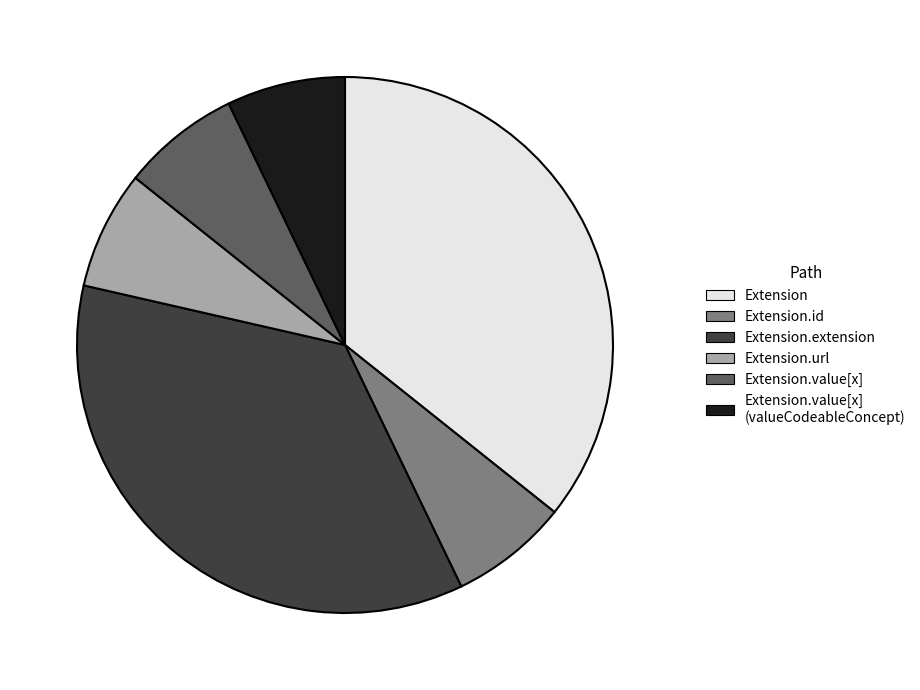

Is there any slice that represents more than half of the pie?

No